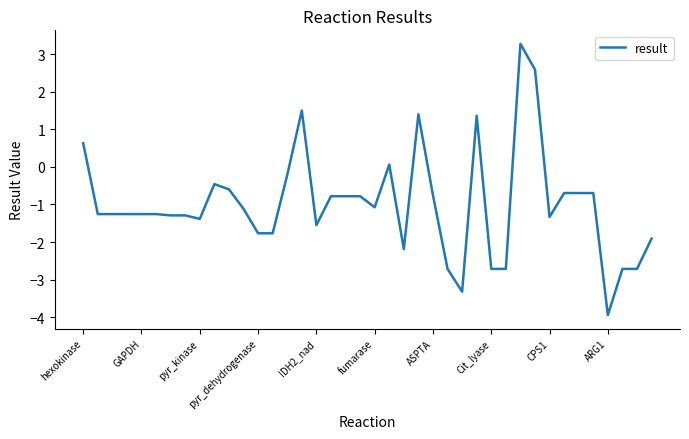

What is the difference between the maximum and minimum values?

7.2